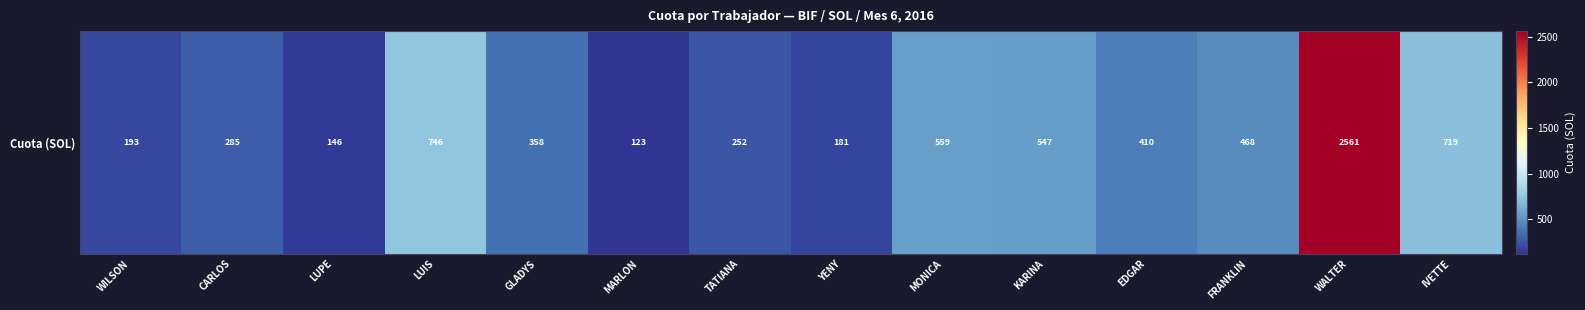

How many values are below 409?

7